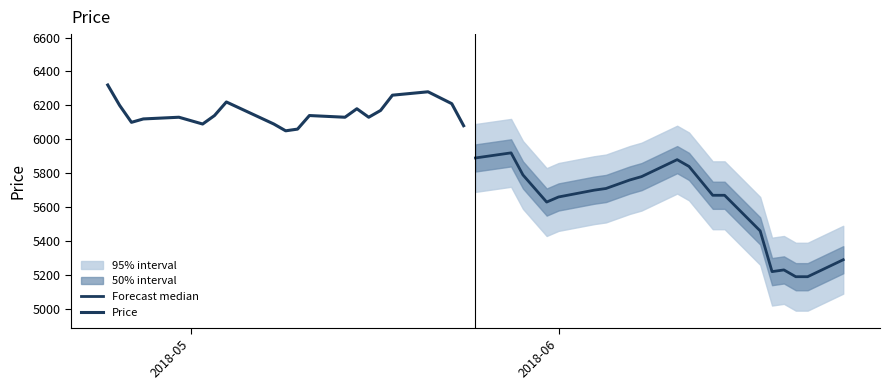

What is the difference between the maximum and minimum values in the Forecast median series?

730